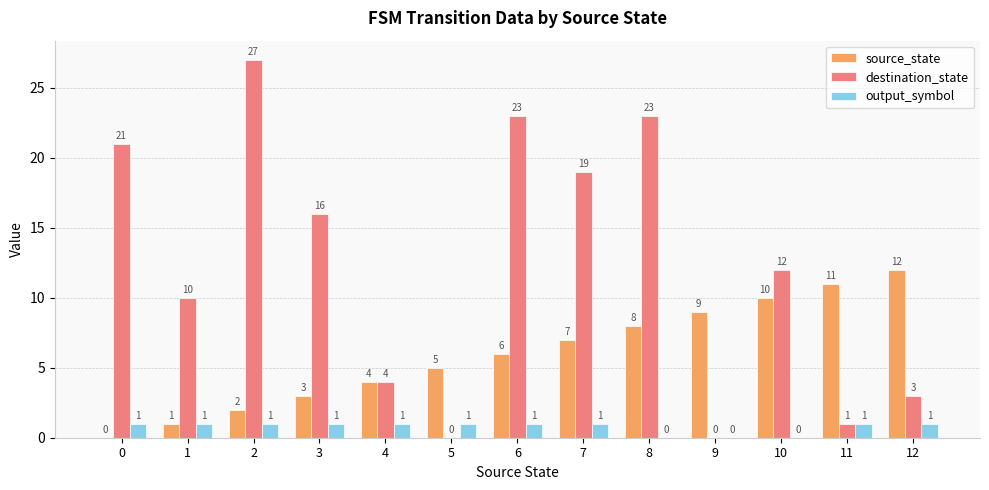

Which series changed the most between 0 and 6?

source_state